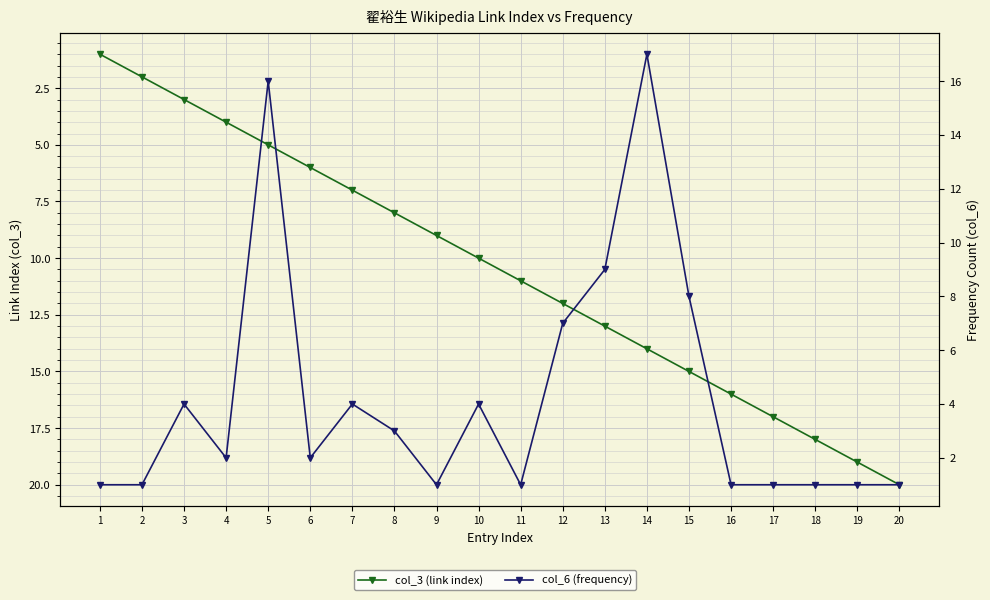

What is the difference between the maximum and second lowest values in the col_6 (frequency) series?

16